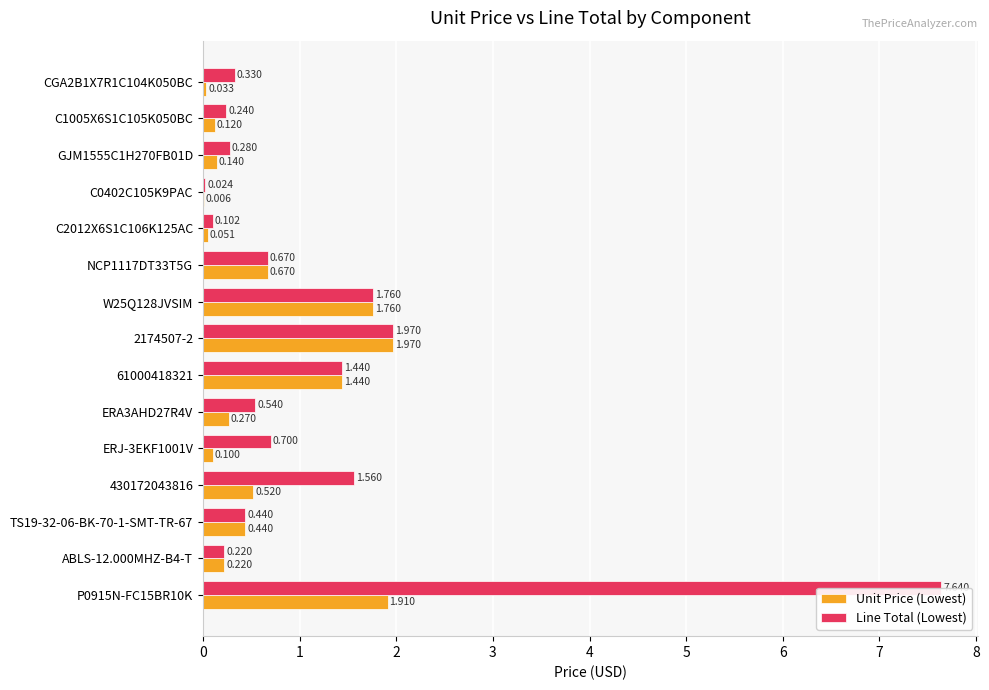

What is the value of the Unit Price (Lowest) bar at the 5th from the left?

0.1